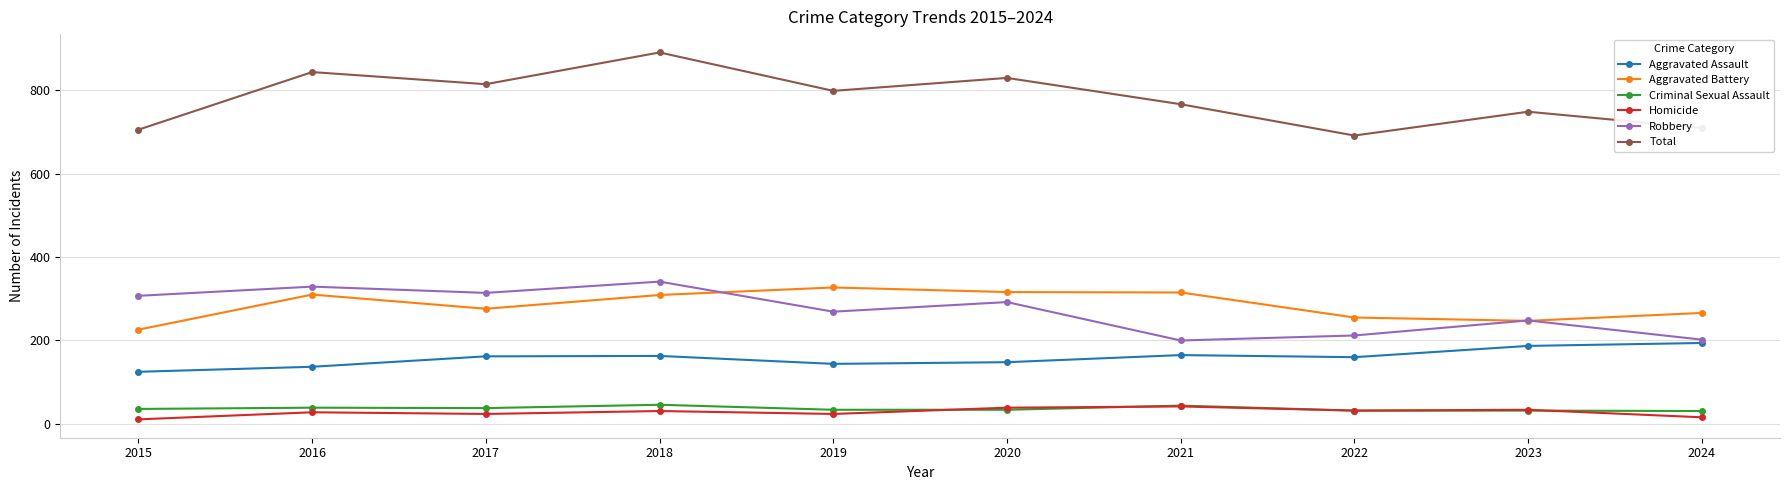

Is it true that Aggravated Assault equals 208 at 2020?

False